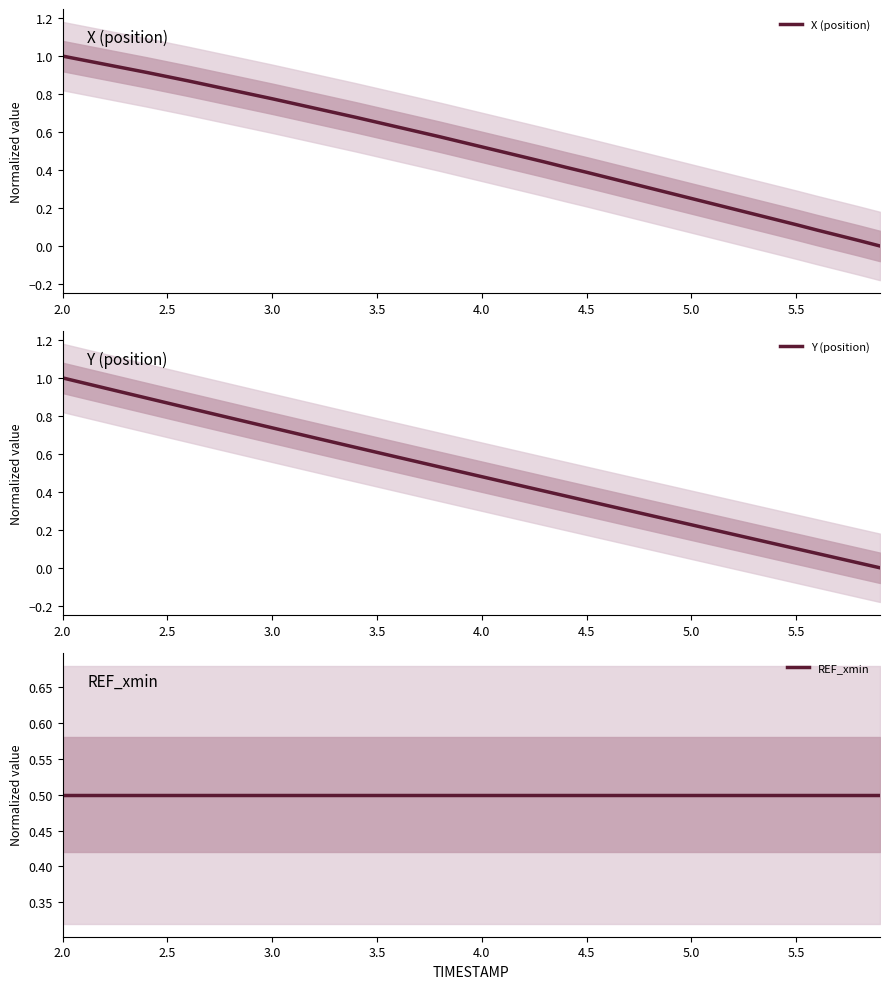

The X (position) series shows 0.1 at 4.0. True or false?

False